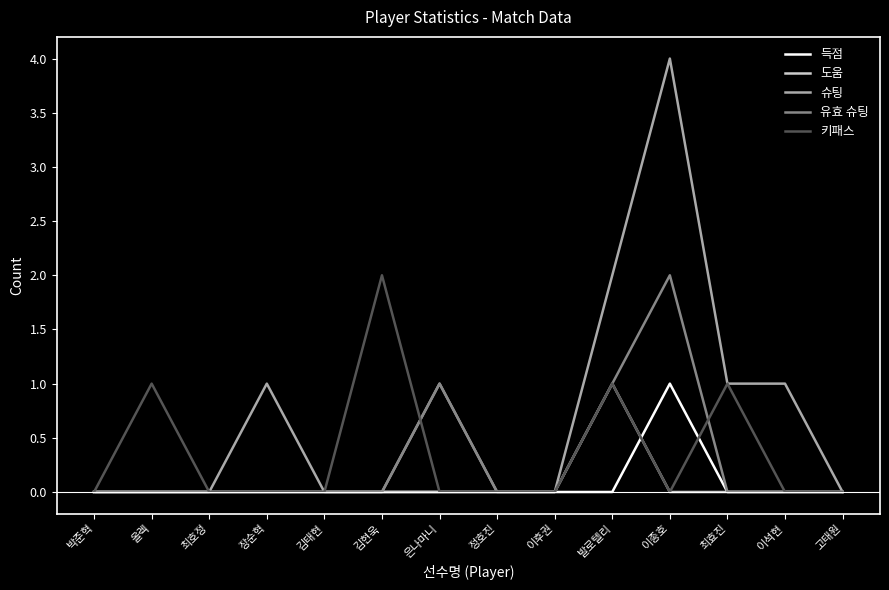

Which category has the highest value in the 유효 슈팅 series?

이종호